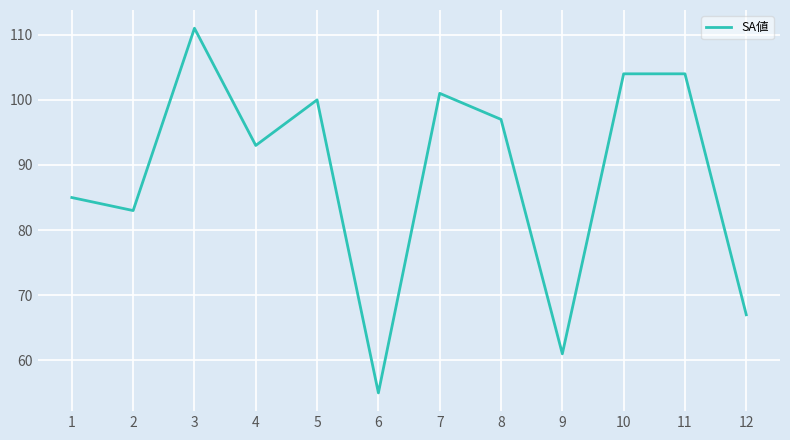

True or false: there are more than 1 points higher than both neighbors.

True